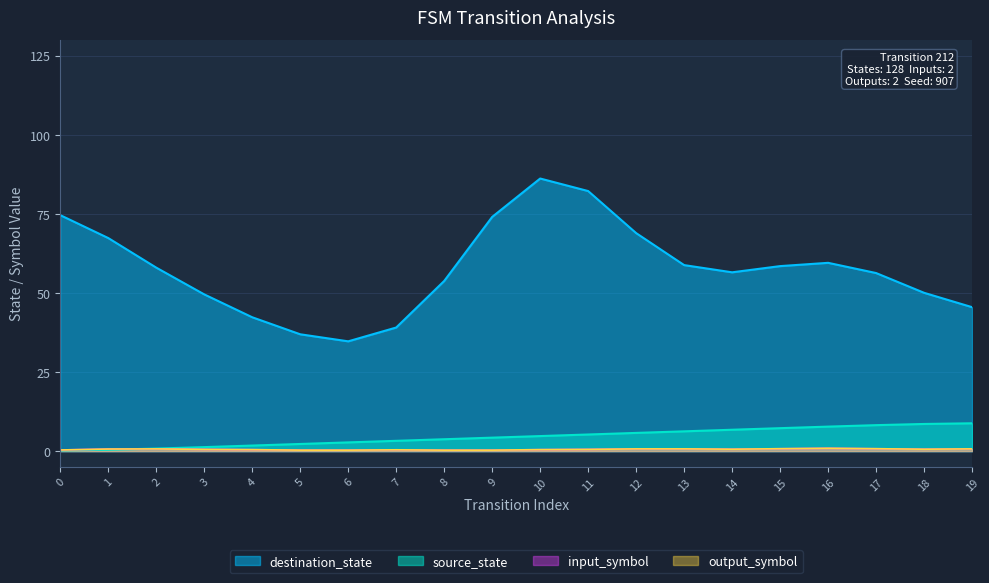

Does the chart display data point markers on the line(s)?

No